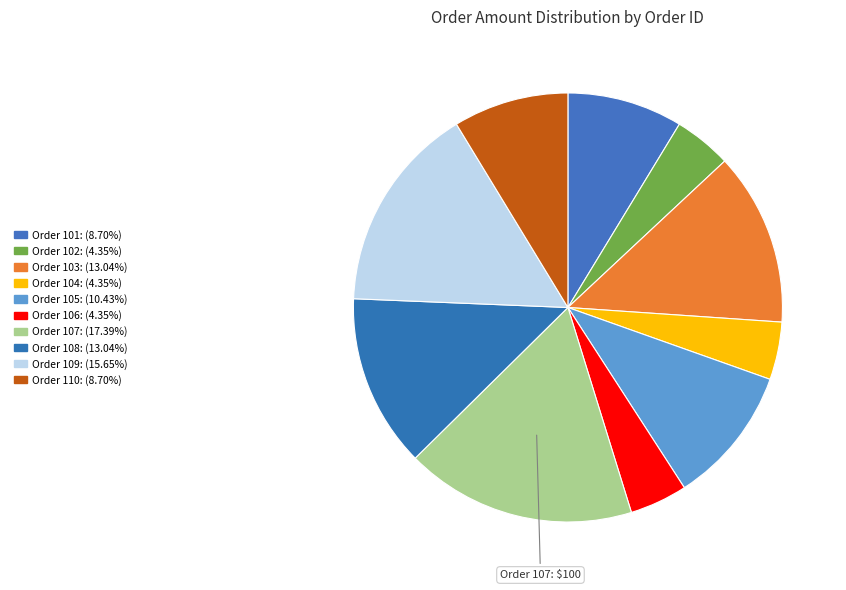

To the nearest percent, what is the difference between the largest and smallest slice percentages?

13%